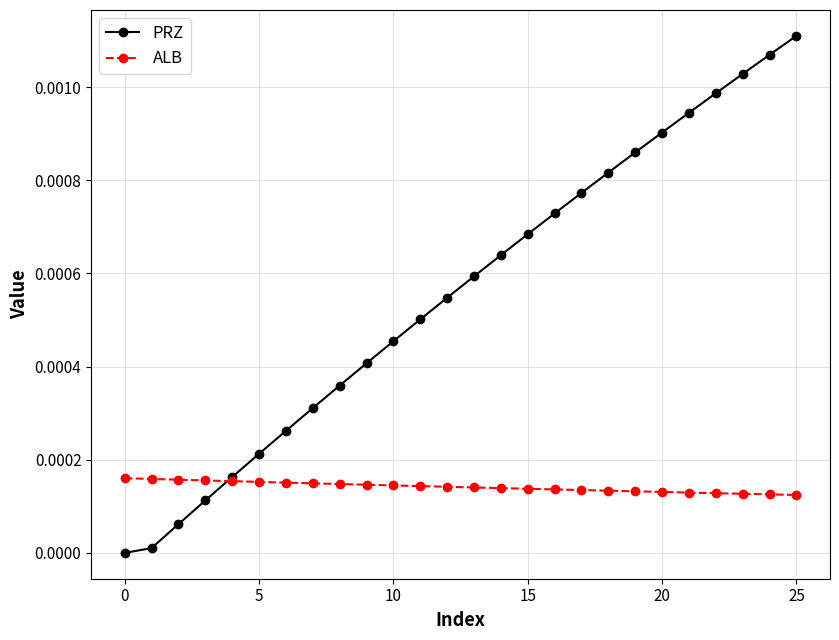

Which series has the widest spread of values?

PRZ